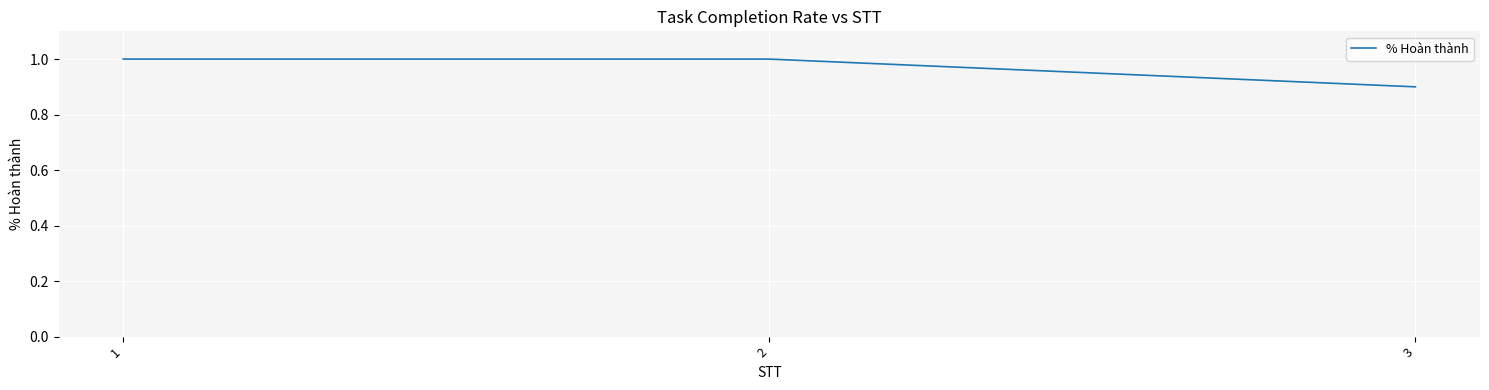

The value at 2 is 0.4. True or false?

False